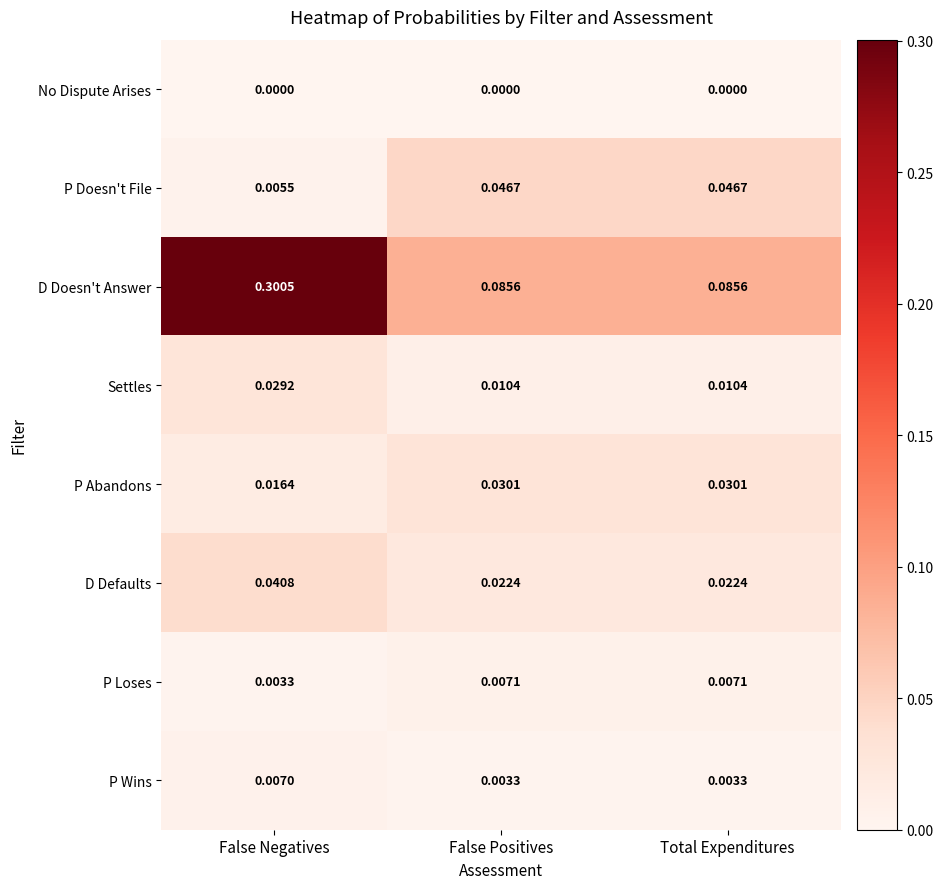

Which series has the widest spread of values?

D Doesn't Answer